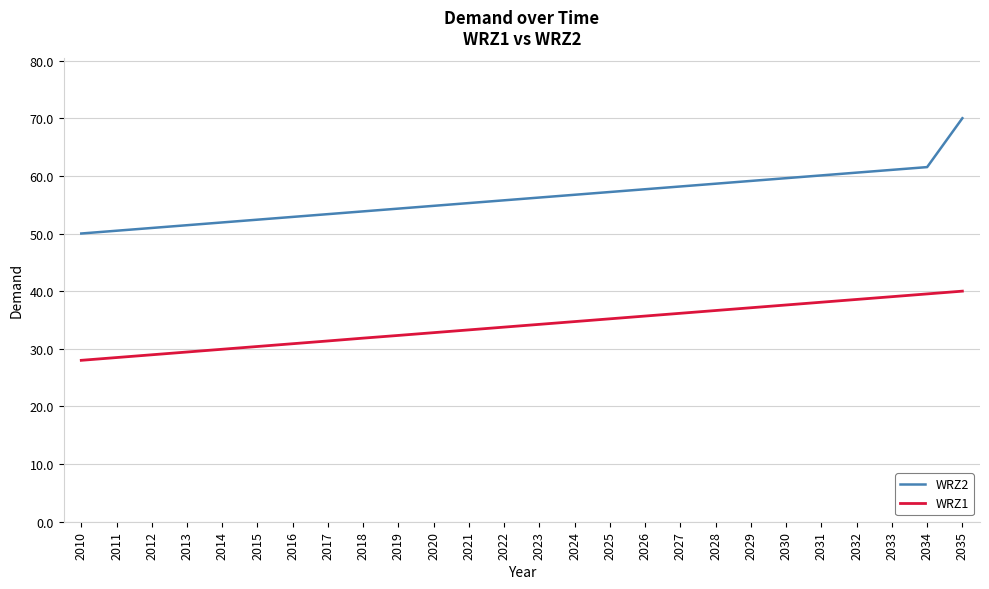

What is the difference between the maximum and minimum values in the WRZ1 series?

12.0